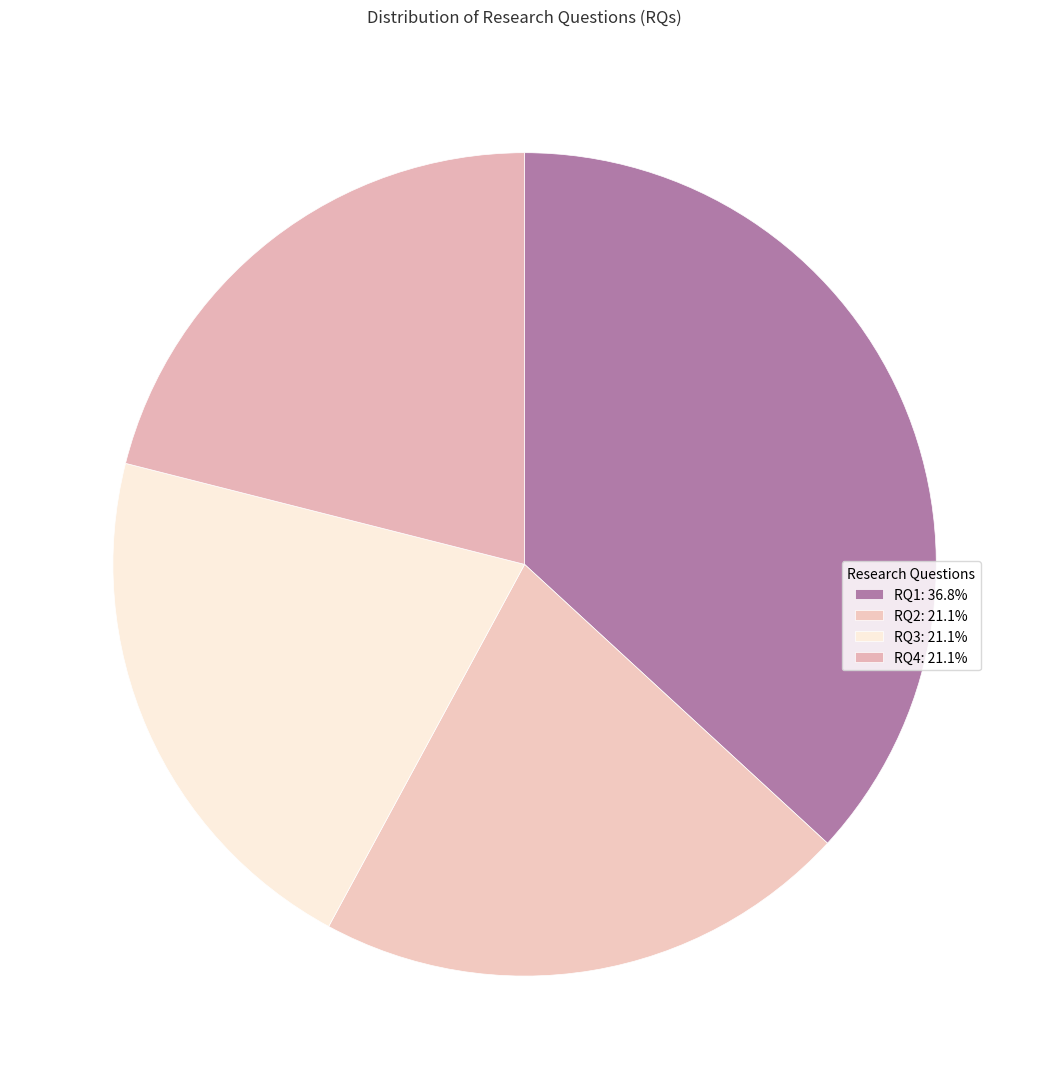

How many slices are in this pie chart?

4